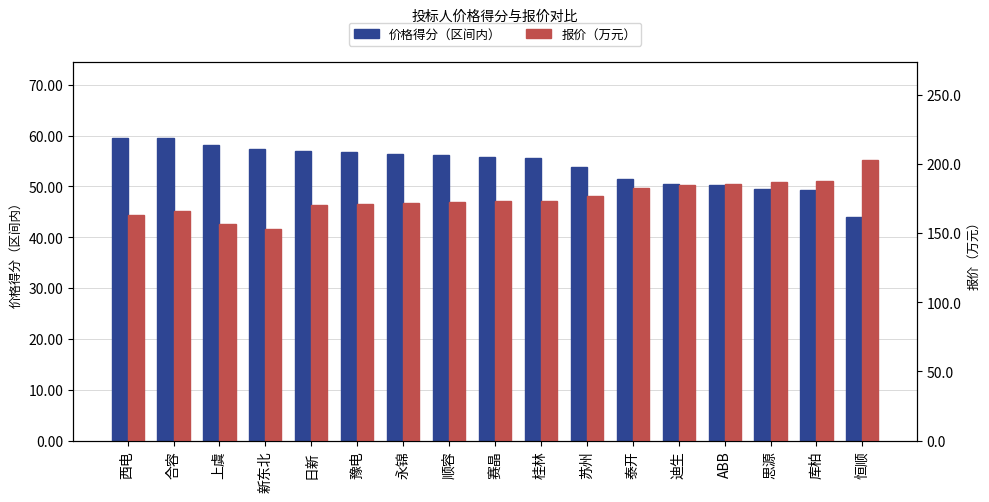

Which label corresponds to the smallest value in the chart?

恒顺